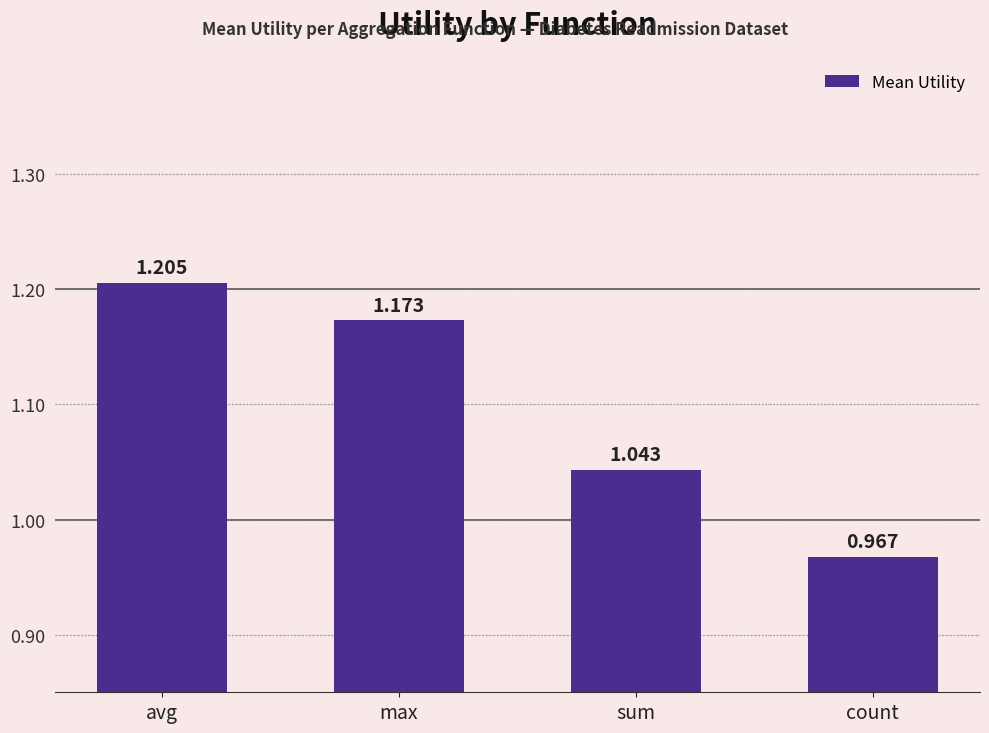

What is the label of the 2nd bar from the left?

max